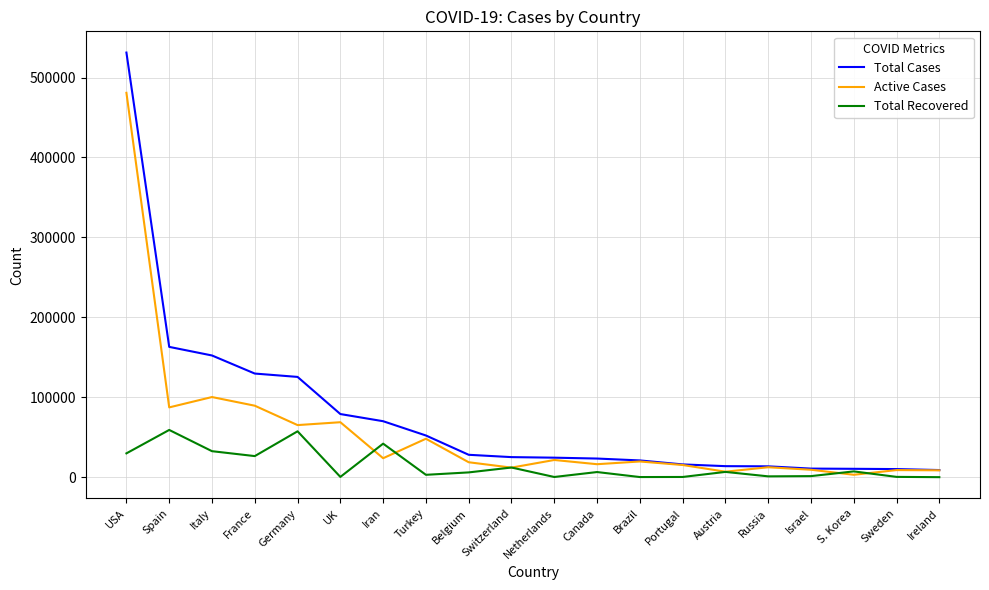

What is the sum of all Active Cases values?

1116080